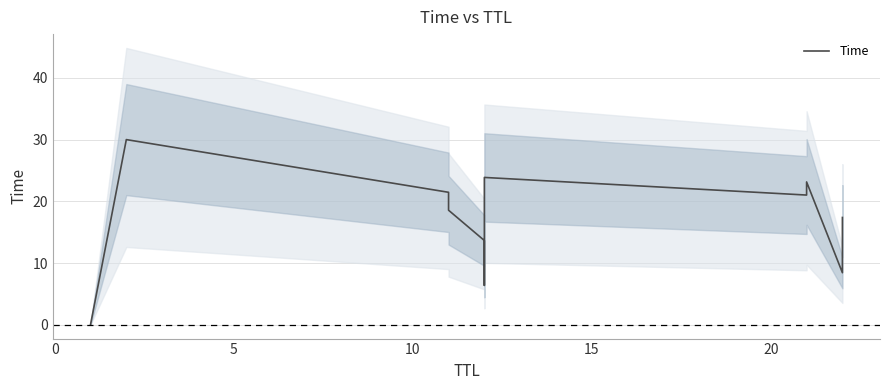

How many data points are above 18?

6